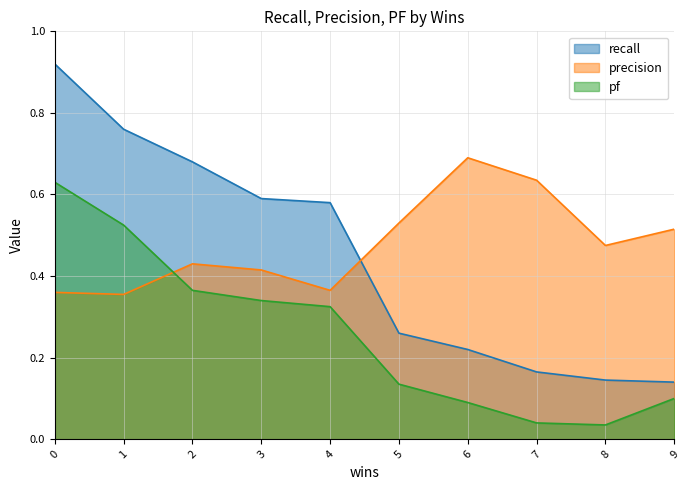

At 5, list the series in order from smallest to largest.

pf, recall, precision